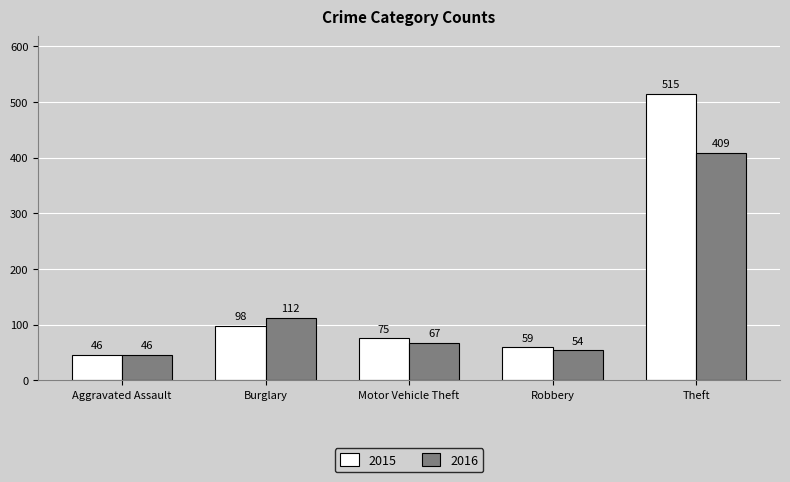

What value does the 2016 series have at Motor Vehicle Theft?

67